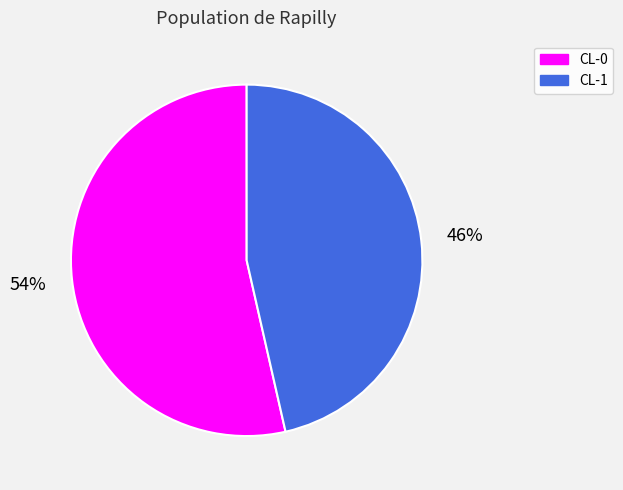

Is it true that CL-1 is 36% of the pie?

False